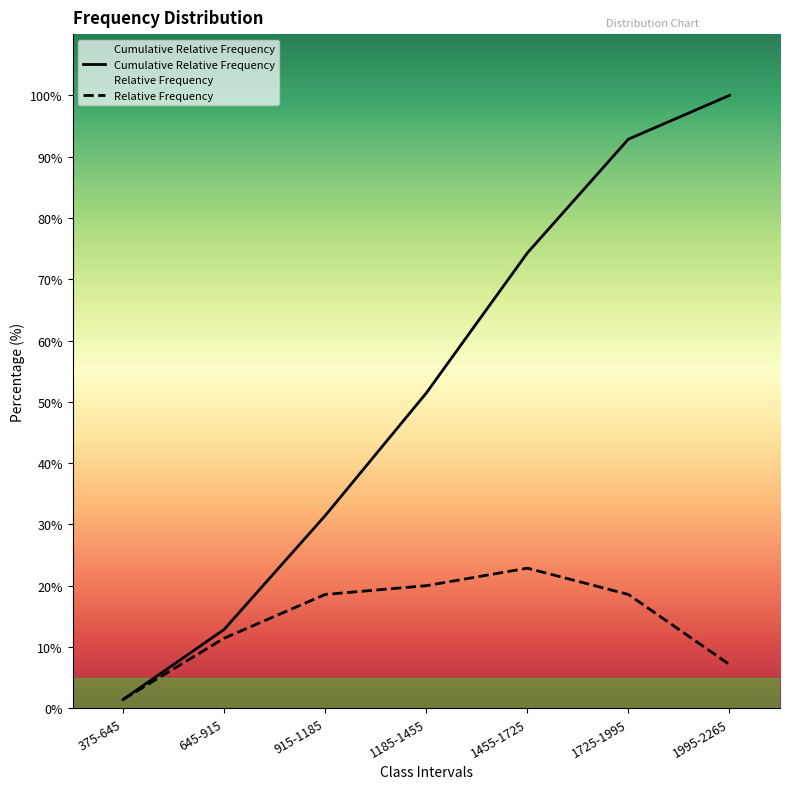

True or false: Cumulative Relative Frequency and Relative Frequency intersect in this chart.

False